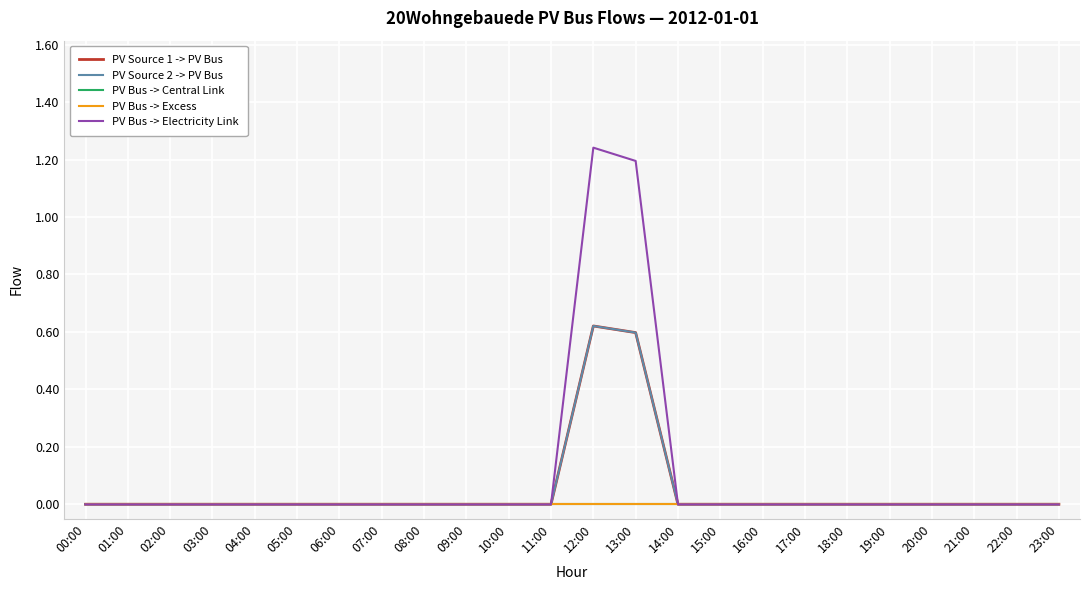

Does the chart display data point markers on the line(s)?

No